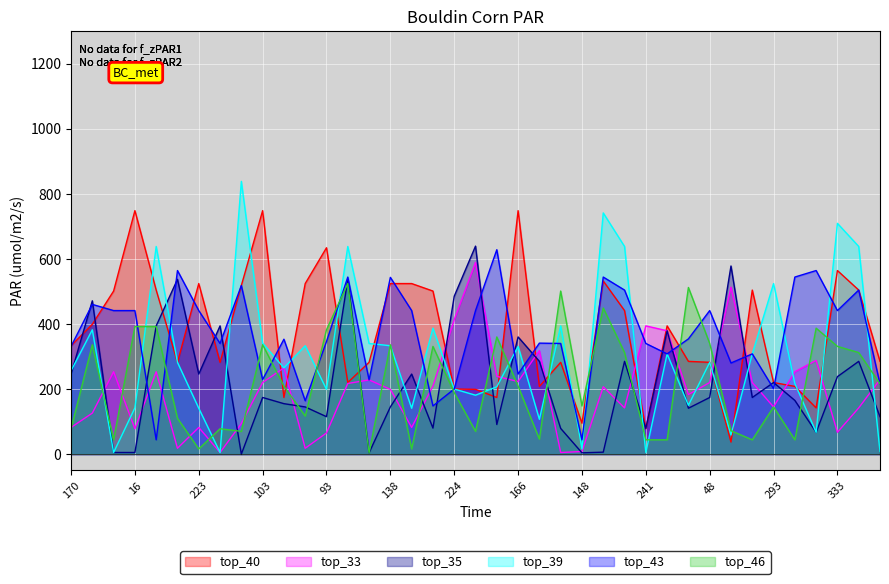

Reading left to right, extract all data points from this chart.

top_40: 170=333	91=399	179=501	16=748	57=504	99=282	223=524	9=282	194=518	103=748	46=174	143=524	93=634	69=220	10=282	138=524	171=524	108=501	224=200	101=199	80=174	166=748	15=208	76=282	148=95	37=532	18=441	241=78	118=394	28=285	48=282	263=37	266=504	293=220	299=208	280=142	333=564	335=504	289=285
top_33: 170=82	91=126	179=253	16=78	57=253	99=18	223=82	9=5	194=94	103=220	46=265	143=18	93=65	69=217	10=228	138=199	171=82	108=209	224=413	101=589	80=239	166=223	15=318	76=5	148=8	37=207	18=142	241=394	118=379	28=183	48=220	263=513	266=220	293=145	299=253	280=288	333=67	335=142	289=229
top_35: 170=246	91=471	179=5	16=5	57=394	99=537	223=246	9=394	194=0	103=174	46=155	143=145	93=115	69=537	10=4	138=145	171=246	108=80	224=485	101=639	80=91	166=360	15=285	76=79	148=4	37=6	18=285	241=79	118=379	28=141	48=174	263=578	266=174	293=220	299=165	280=67	333=238	335=285	289=115
top_39: 170=256	91=382	179=5	16=142	57=638	99=282	223=141	9=5	194=838	103=341	46=265	143=333	93=199	69=638	10=340	138=333	171=141	108=387	224=200	101=181	80=207	166=331	15=107	76=394	148=16	37=741	18=638	241=5	118=308	28=150	48=282	263=59	266=308	293=524	299=217	280=67	333=709	335=638	289=8
top_43: 170=331	91=460	179=441	16=441	57=44	99=564	223=441	9=340	194=518	103=229	46=353	143=164	93=346	69=544	10=228	138=543	171=441	108=148	224=200	101=441	80=628	166=246	15=341	76=340	148=44	37=544	18=504	241=340	118=308	28=354	48=441	263=280	266=308	293=201	299=544	280=564	333=441	335=504	289=216
top_46: 170=78	91=336	179=44	16=392	57=392	99=110	223=16	9=78	194=70	103=336	46=209	143=117	93=382	69=524	10=4	138=336	171=16	108=331	224=189	101=70	80=360	166=209	15=46	76=501	148=148	37=449	18=312	241=44	118=44	28=512	48=340	263=72	266=44	293=145	299=44	280=387	333=331	335=312	289=216